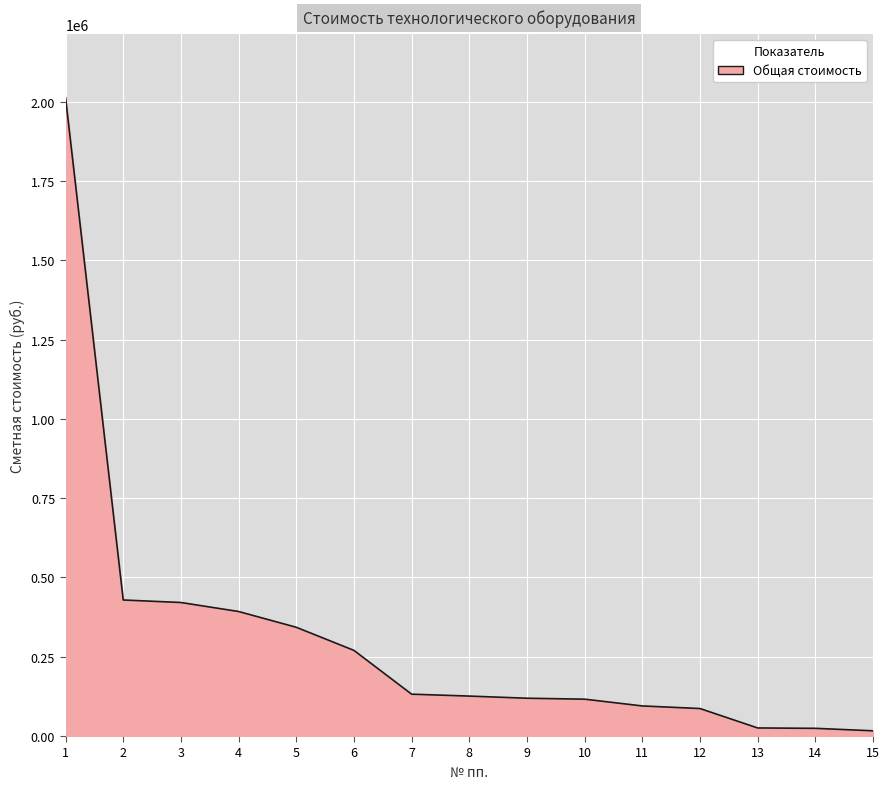

What is the ratio of the value at 10 to the value at 2?

0.3